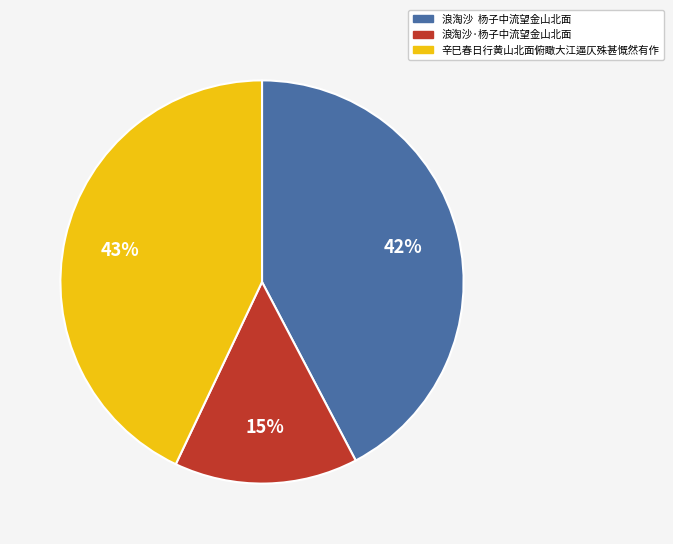

Combined, do 浪淘沙 杨子中流望金山北面 and 辛巳春日行黄山北面俯瞰大江逼仄殊甚慨然有作 account for over 50%?

Yes